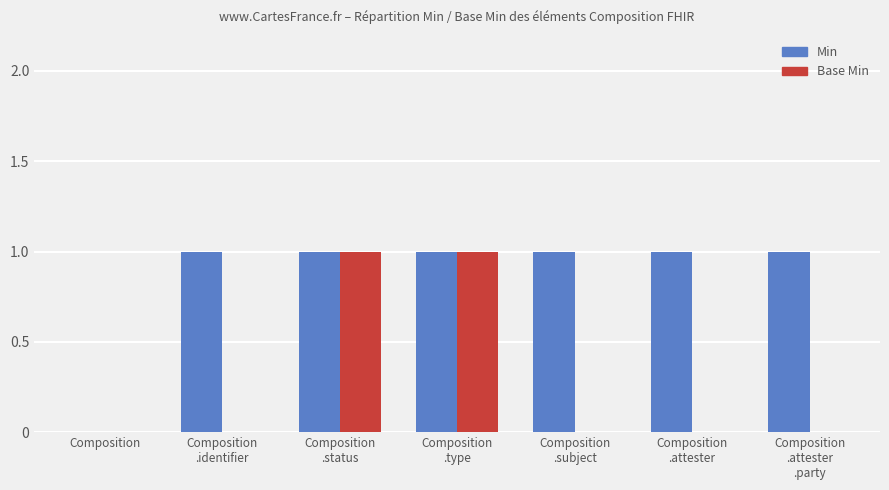

The Base Min series shows 0 at Composition
.identifier. True or false?

True